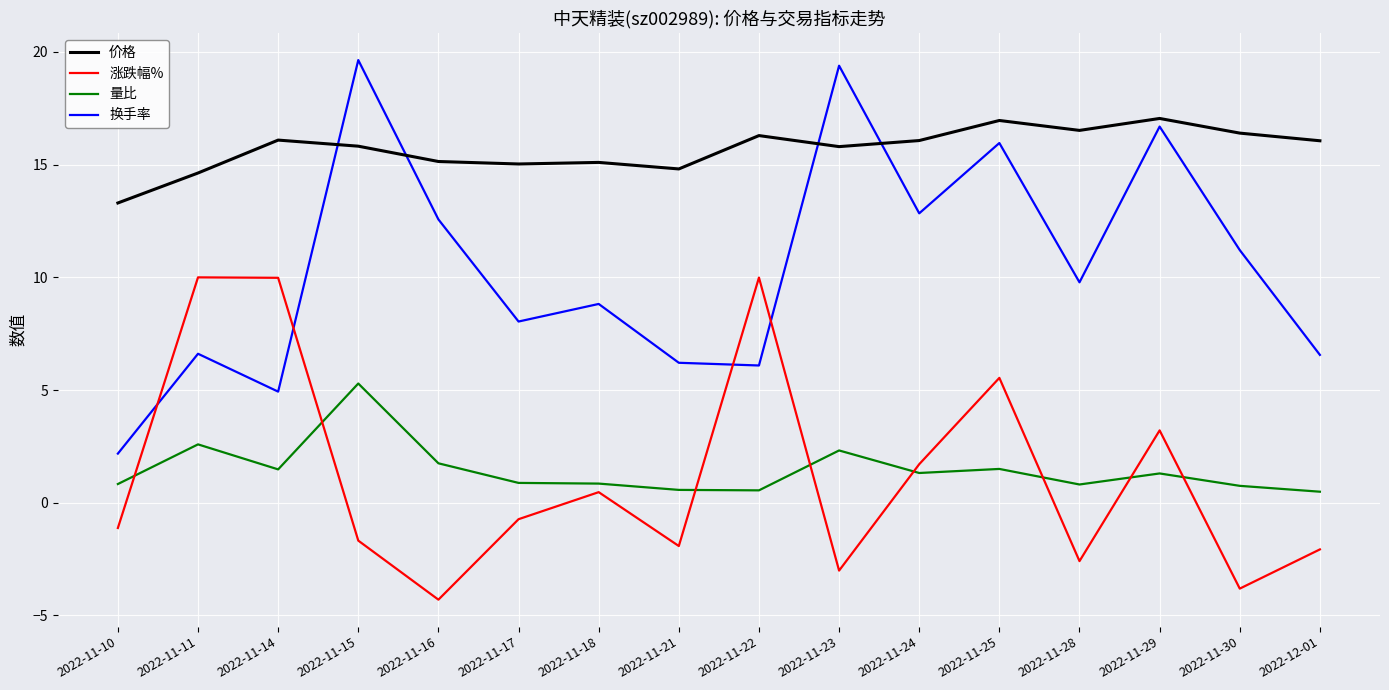

True or false: 价格 has more than 1 interior local peaks.

True